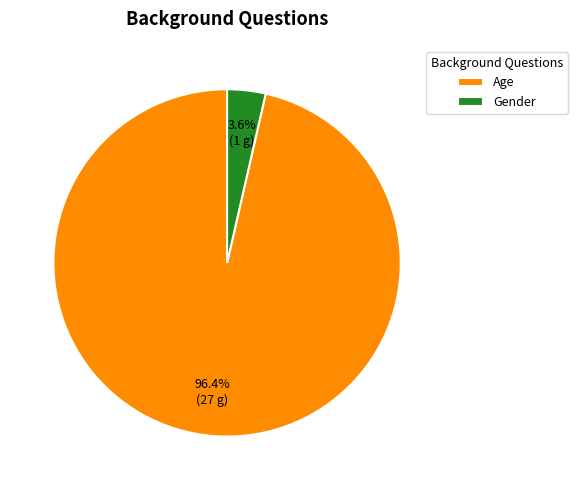

How many slices are in this pie chart?

2